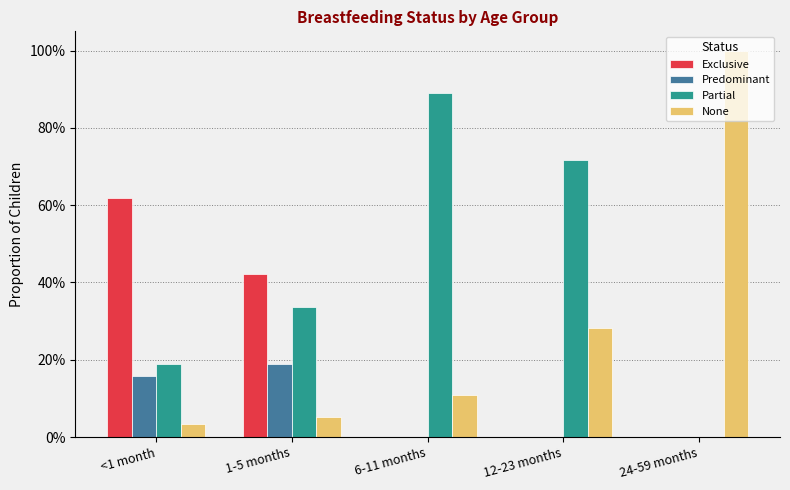

Rank the series at <1 month from highest to lowest value.

Exclusive, Partial, Predominant, None